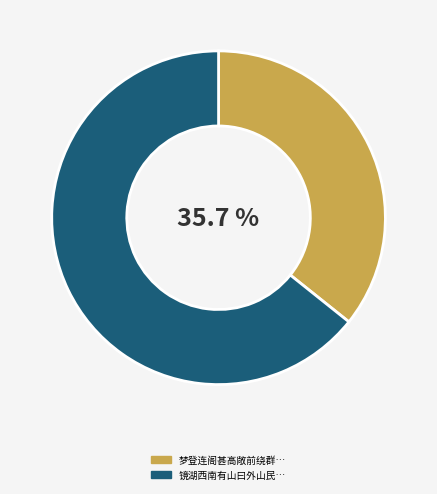

Is there any slice that represents more than half of the pie?

Yes